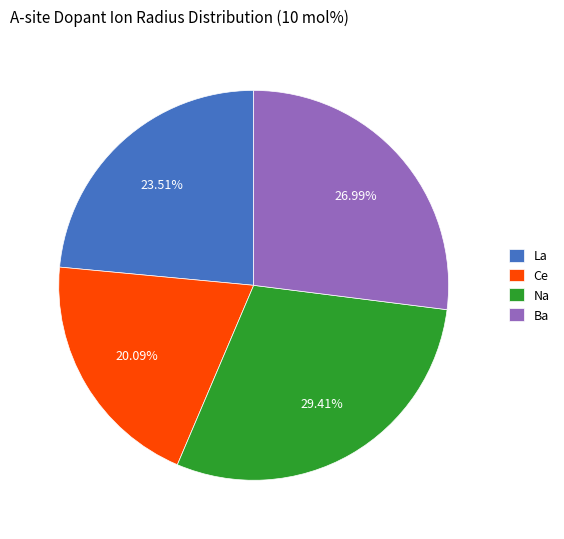

Does Ba represent more than half of the total?

No